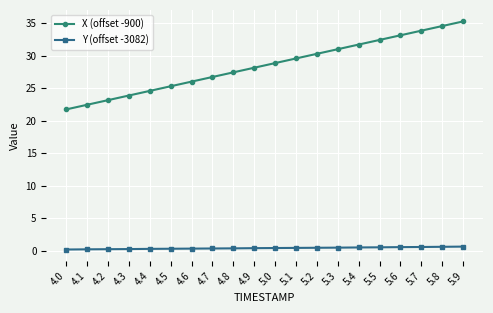

The X (offset -900) series shows 25.3 at 4.5. True or false?

True